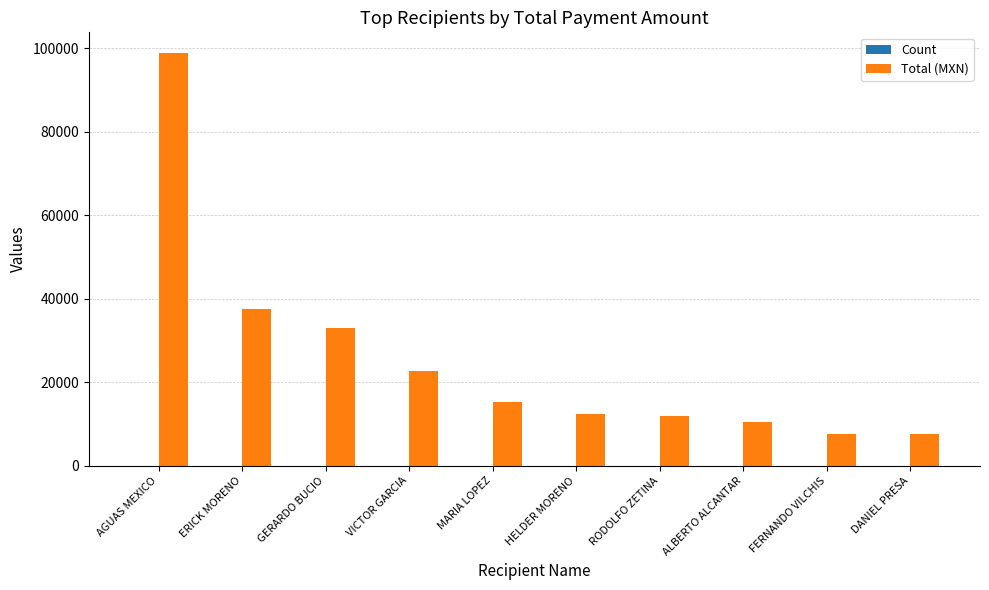

At which category is the sum across all series the highest?

AGUAS MEXICO